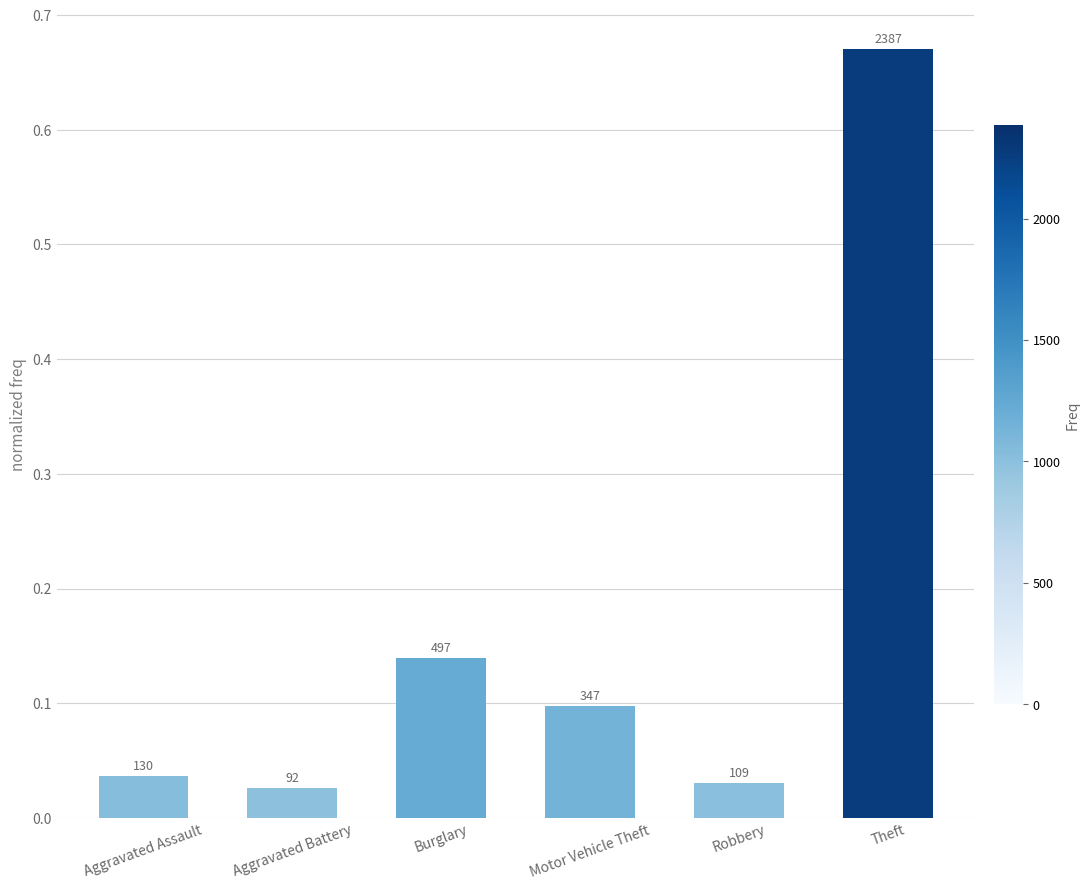

Rank the categories by value from highest to lowest.

Theft, Burglary, Motor Vehicle Theft, Aggravated Assault, Robbery, Aggravated Battery